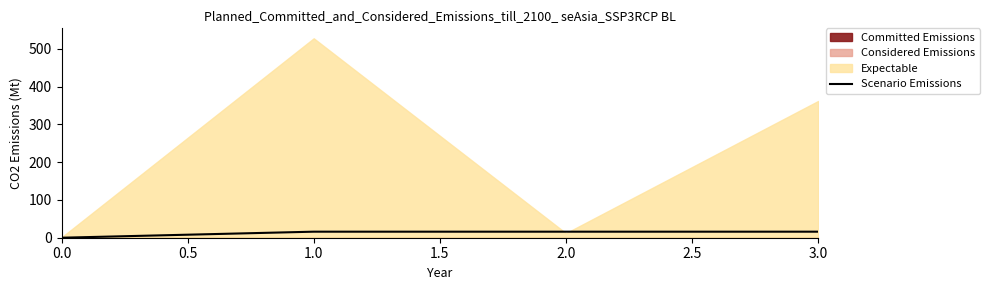

The value of Scenario Emissions at 2.0 is 16. True or false?

True